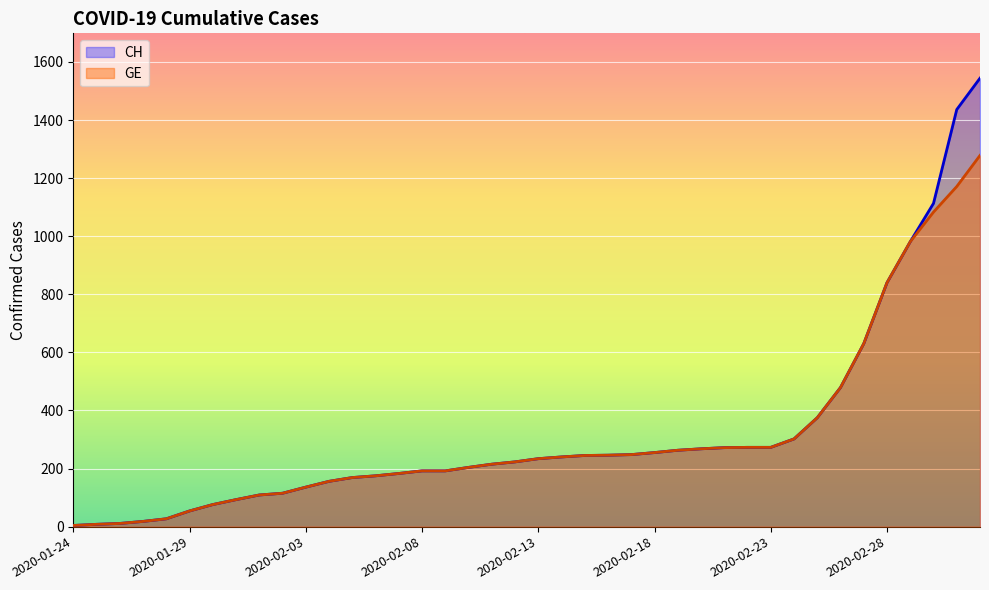

True or false: GE and CH intersect in this chart.

False